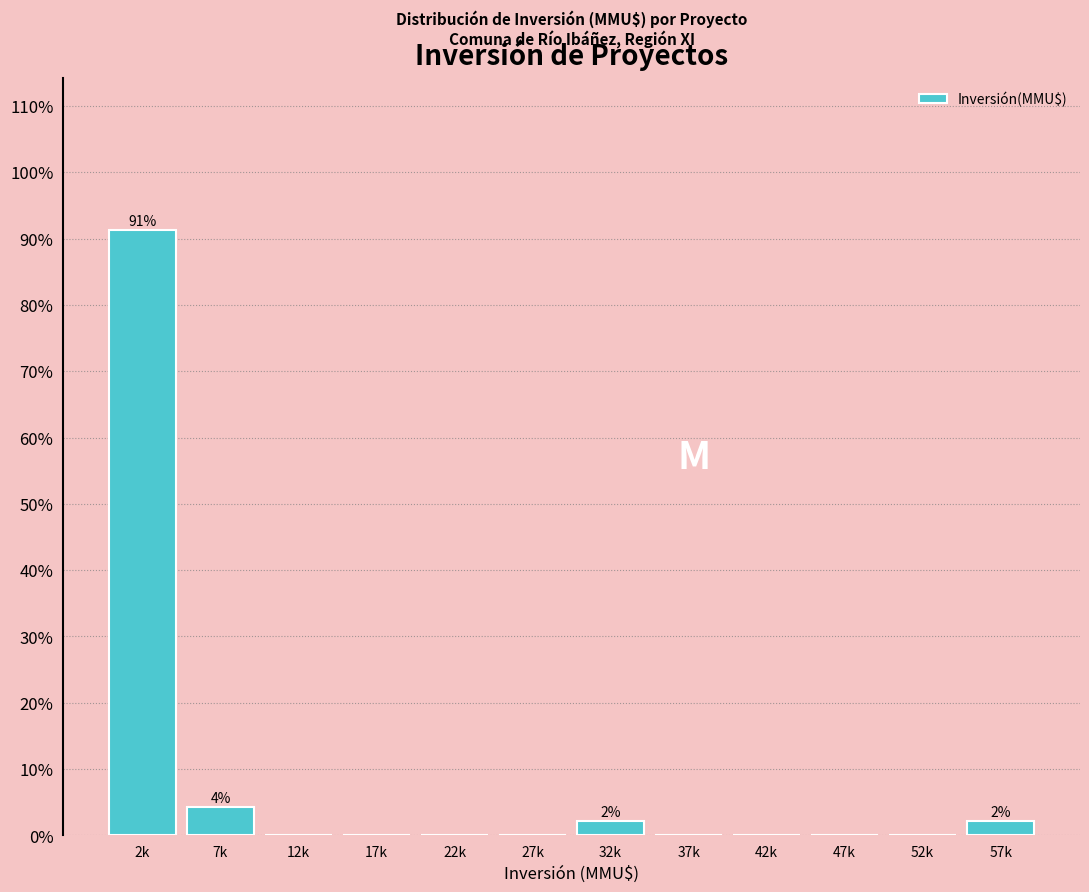

Reading left to right, list all the values displayed in this chart.

2k=91.3	7k=4.3	12k=0.0	17k=0.0	22k=0.0	27k=0.0	32k=2.2	37k=0.0	42k=0.0	47k=0.0	52k=0.0	57k=2.2